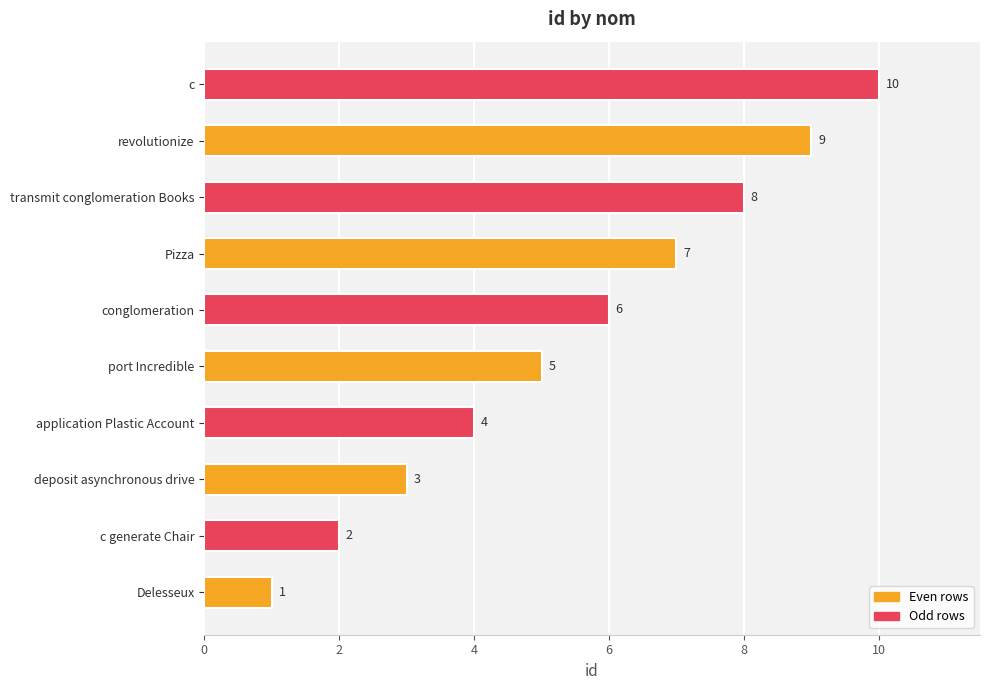

List the labels in order of value, largest first.

c, revolutionize, transmit conglomeration Books, Pizza, conglomeration, port Incredible, application Plastic Account, deposit asynchronous drive, c generate Chair, Delesseux